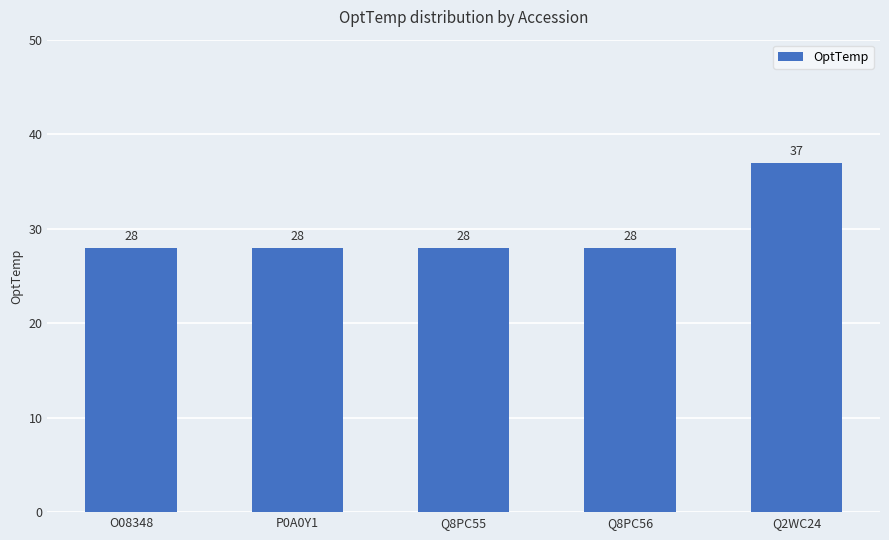

True or false: the data shows 37 at Q2WC24.

True